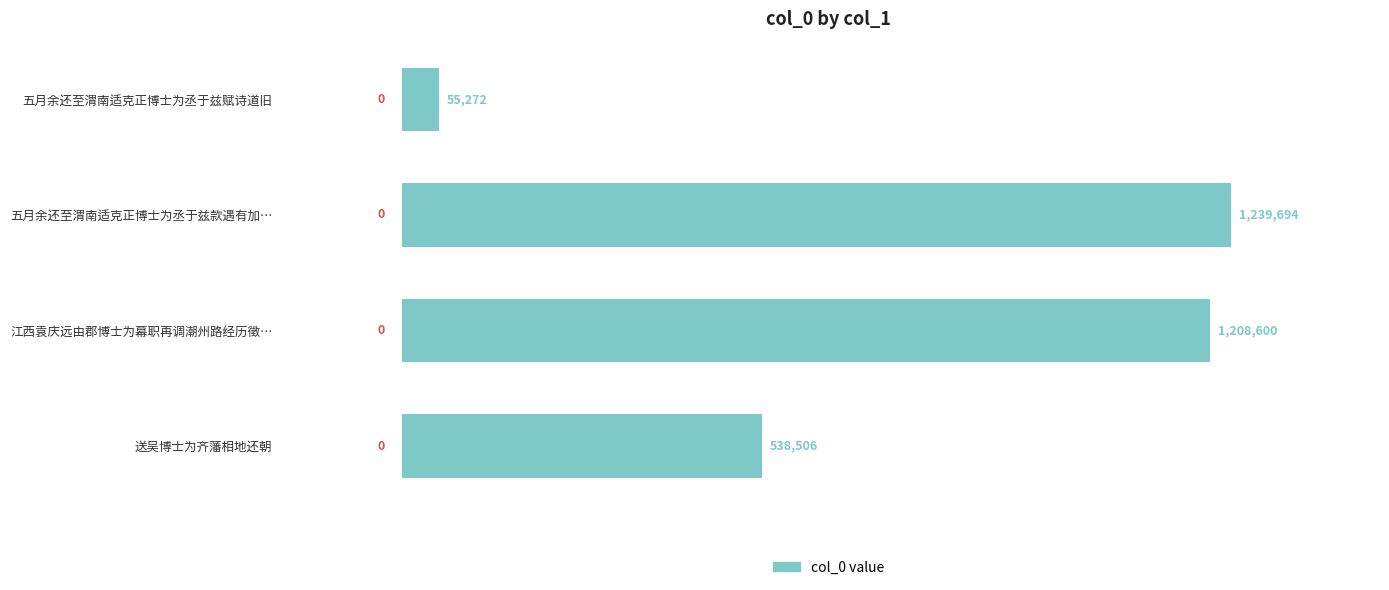

Rank the categories by value from lowest to highest.

五月余还至渭南适克正博士为丞于兹赋诗道旧, 送吴博士为齐藩相地还朝, 江西袁庆远由郡博士为幕职再调潮州路经历徵…, 五月余还至渭南适克正博士为丞于兹款遇有加…